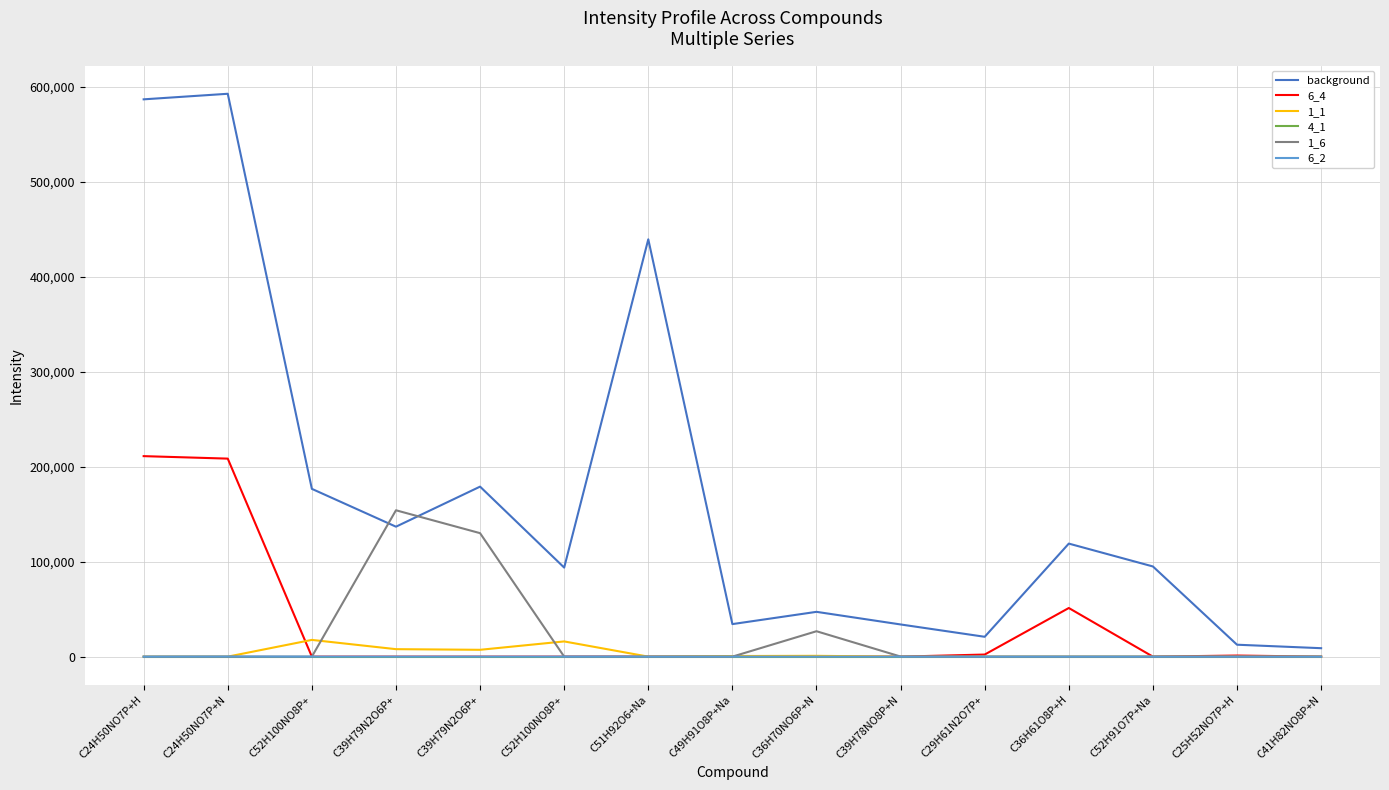

At which category is the sum across all series the highest?

C24H50NO7P+N